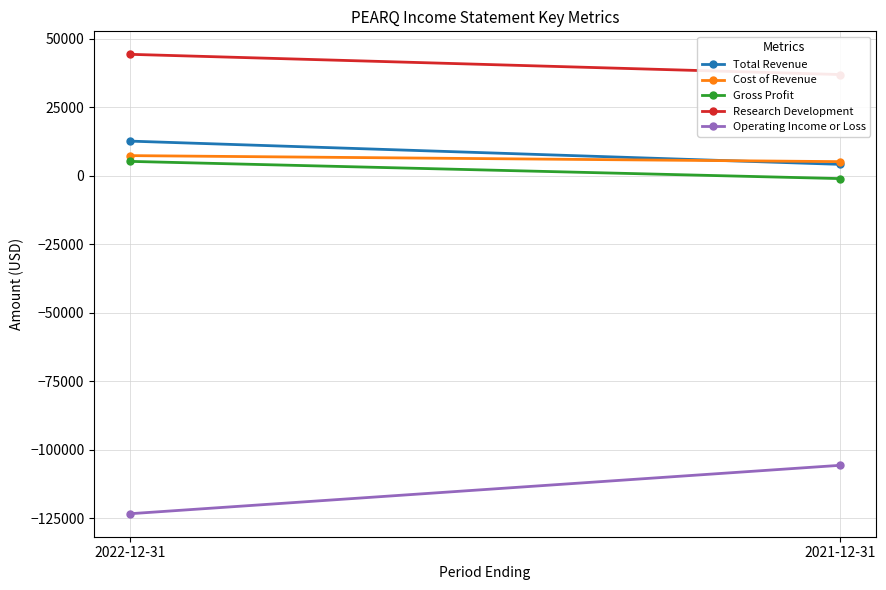

What is the label of the 1st point from the right?

2021-12-31